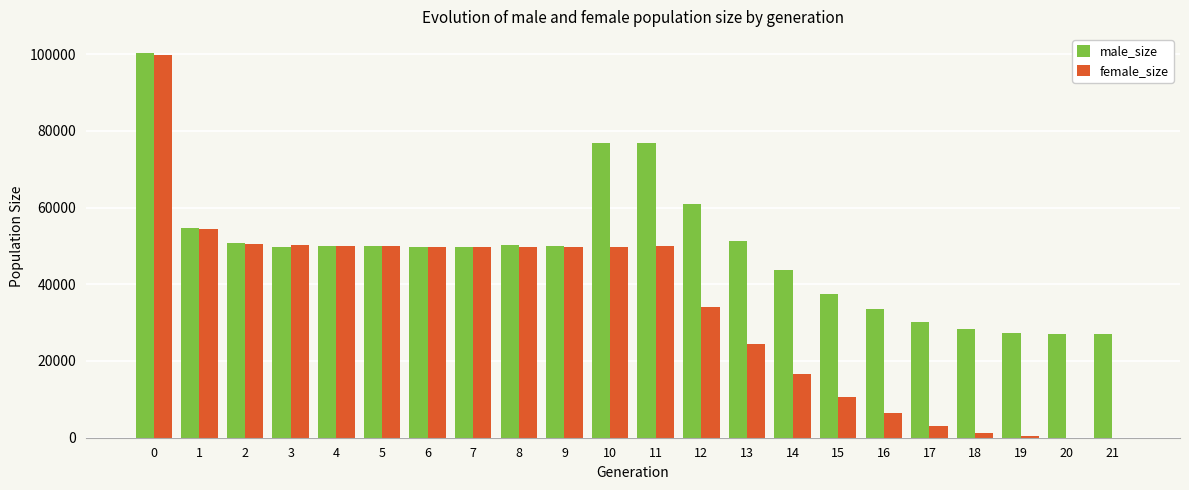

How many series are shown in this chart?

2